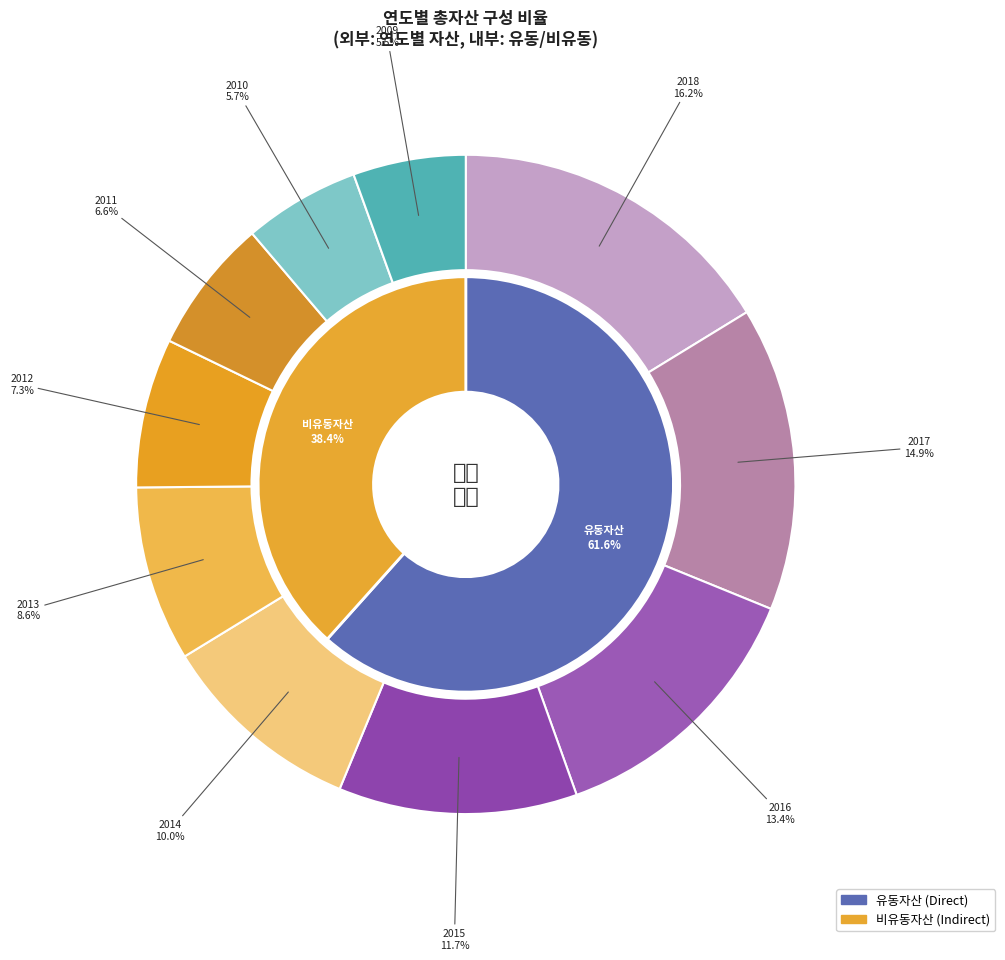

Rank the categories by value from highest to lowest.

2018, 2017, 2016, 2015, 2014, 2013, 2012, 2011, 2010, 2009